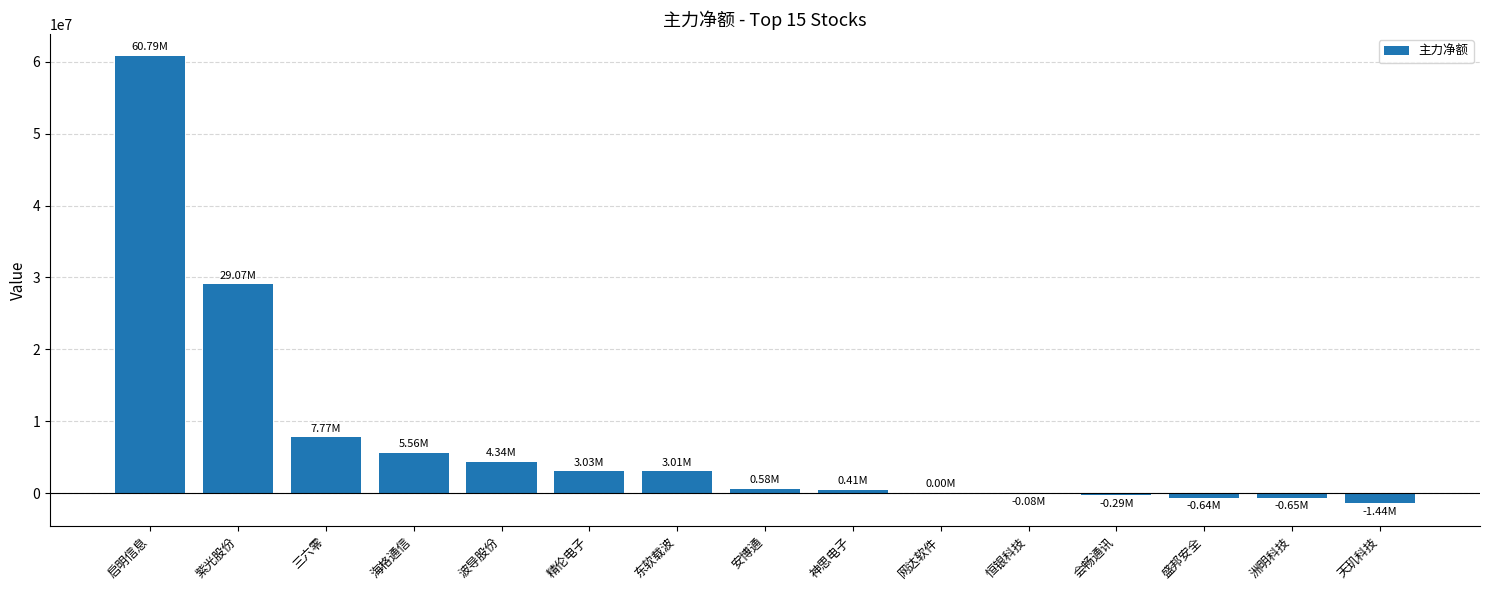

Between 波导股份 and 启明信息, which is larger?

启明信息